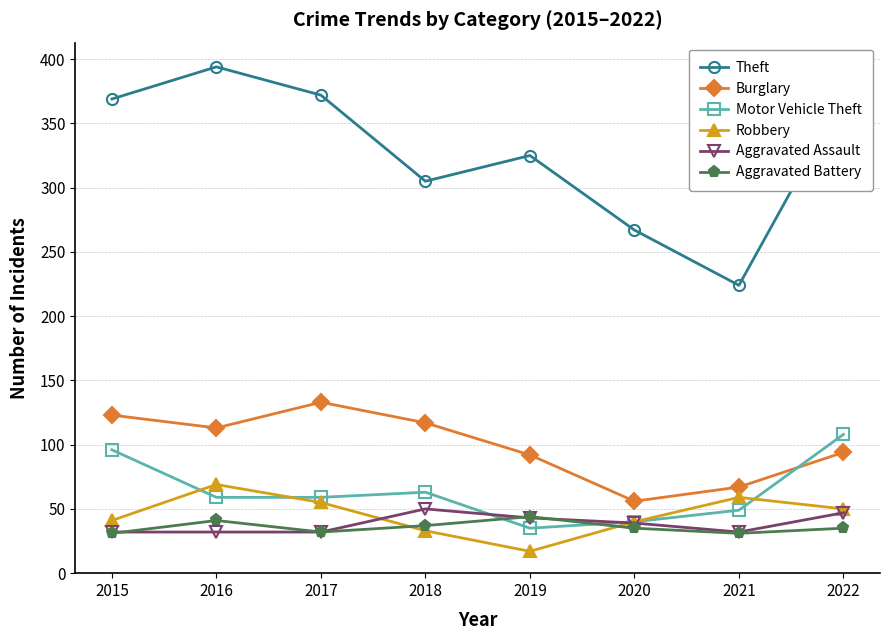

Is it true that Theft equals 236 at 2017?

False